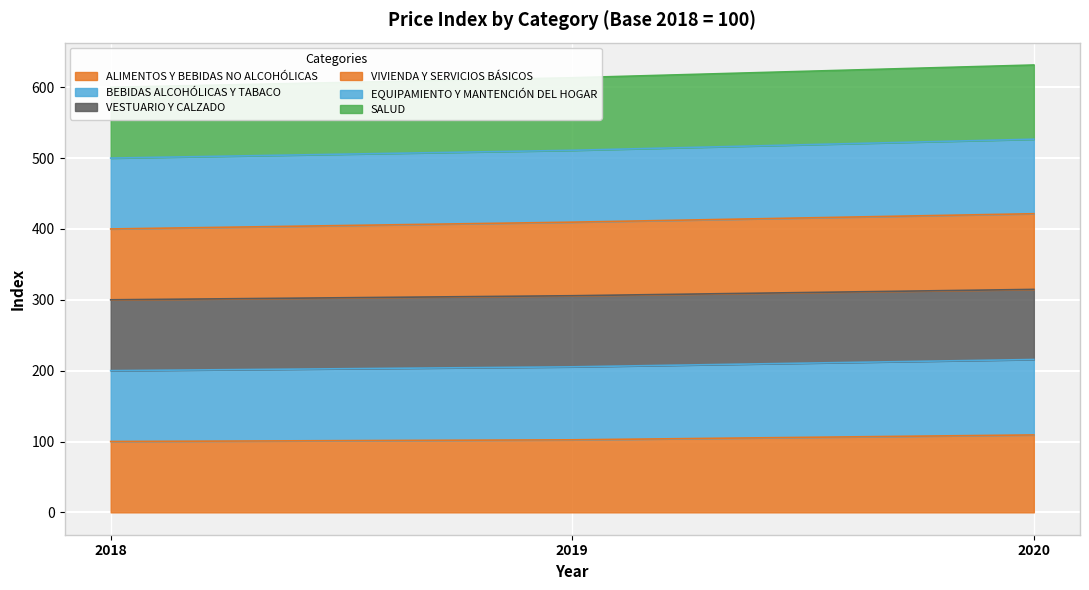

Is it true that ALIMENTOS Y BEBIDAS NO ALCOHÓLICAS equals 109.3 at 2020?

True